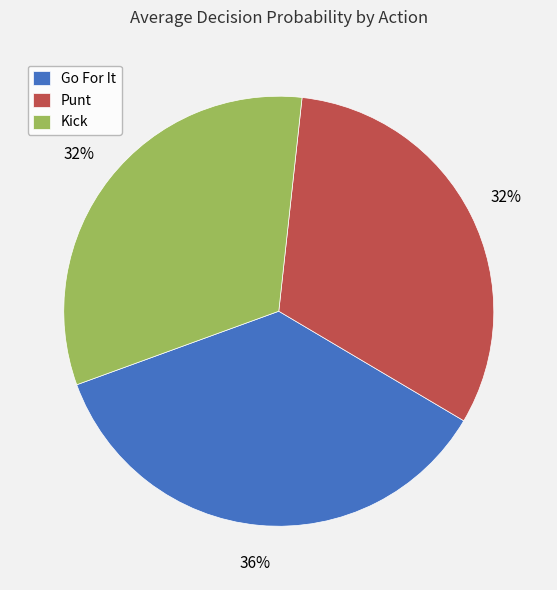

Is there a majority slice in this chart?

No